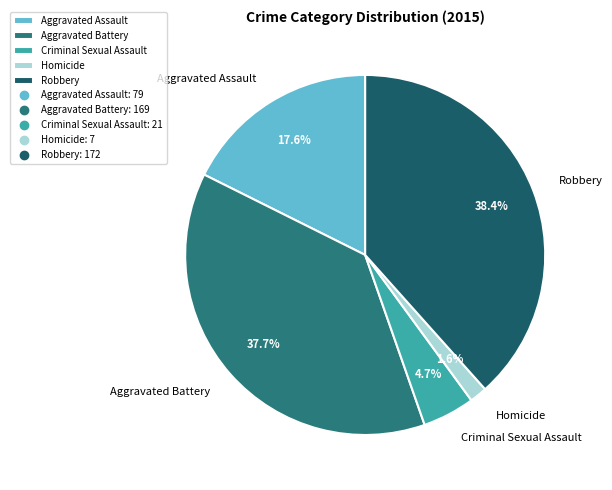

Which category has the biggest portion of the pie?

Robbery